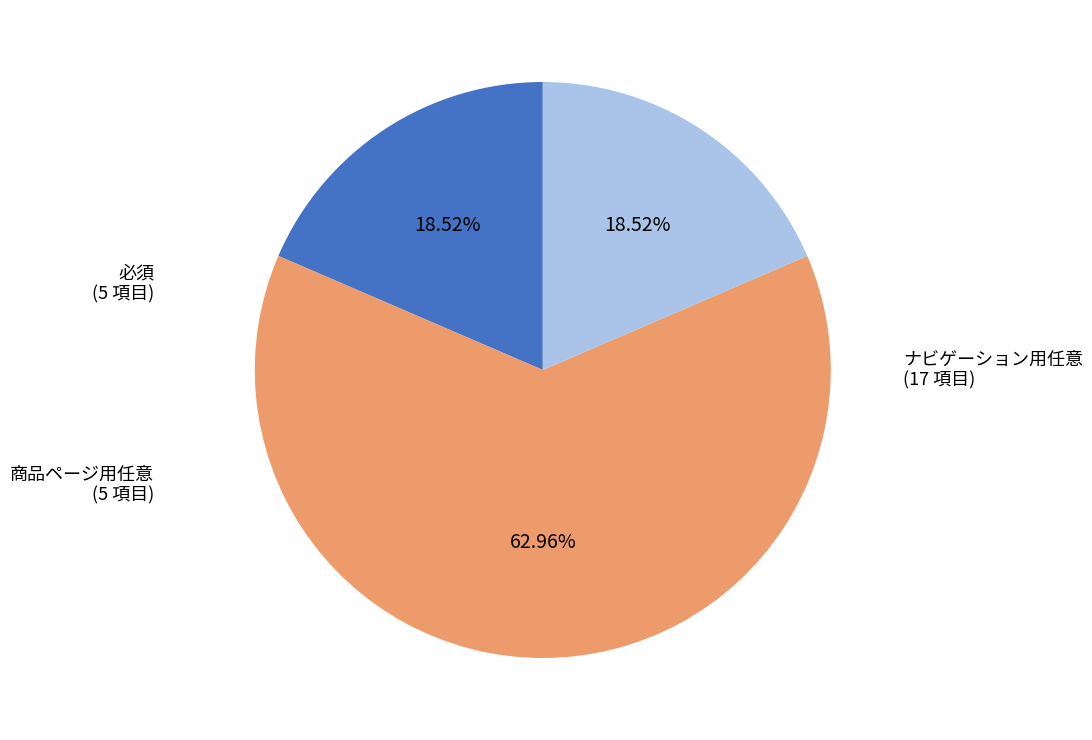

What is the largest slice in the pie chart?

ナビゲーション用任意